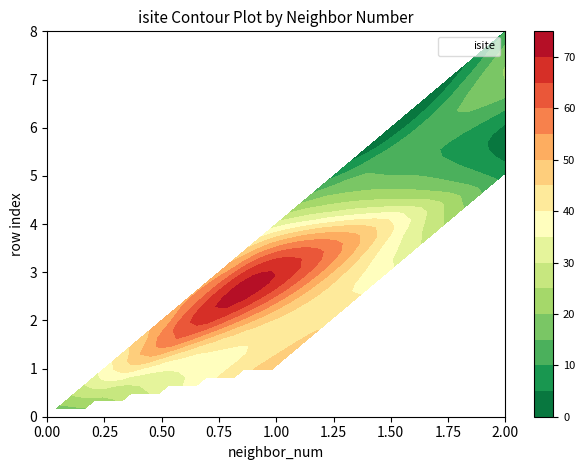

Reading right to left, extract all data points from this chart.

0: 10	20	4	8	32	70	44	50	14
row_labels: 8	7	6	5	4	3	2	1	0
col_labels: 2	2	2	2	1	1	1	1	0